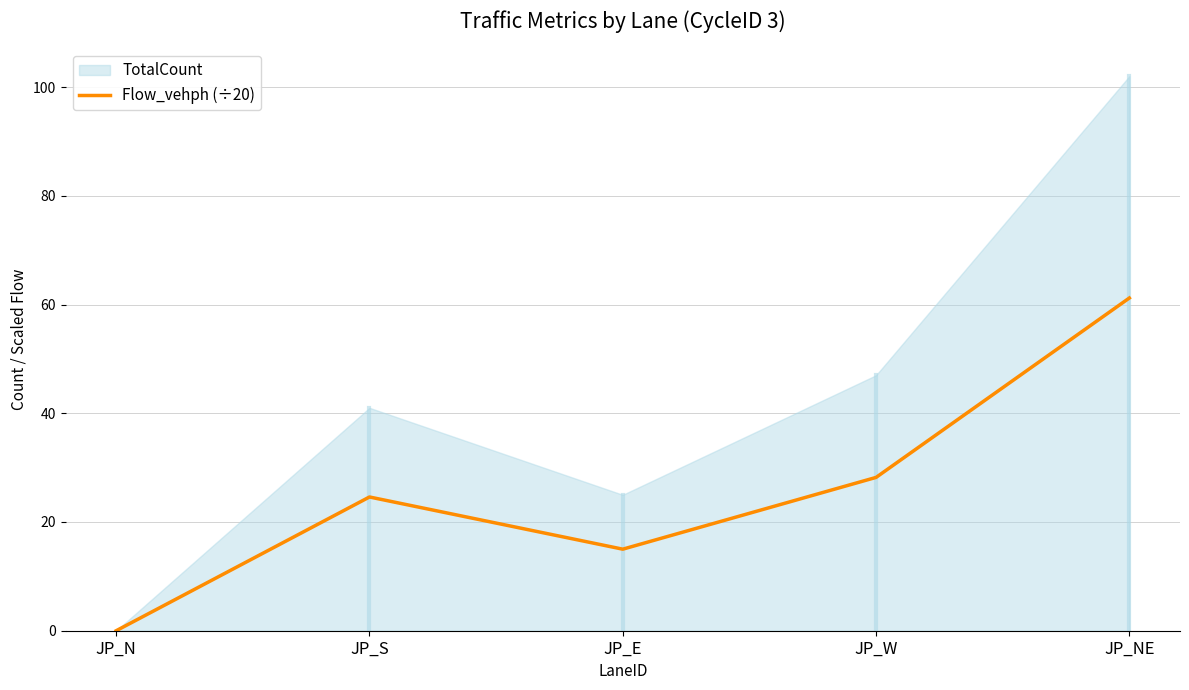

Which has a higher value, JP_W or JP_N?

JP_W